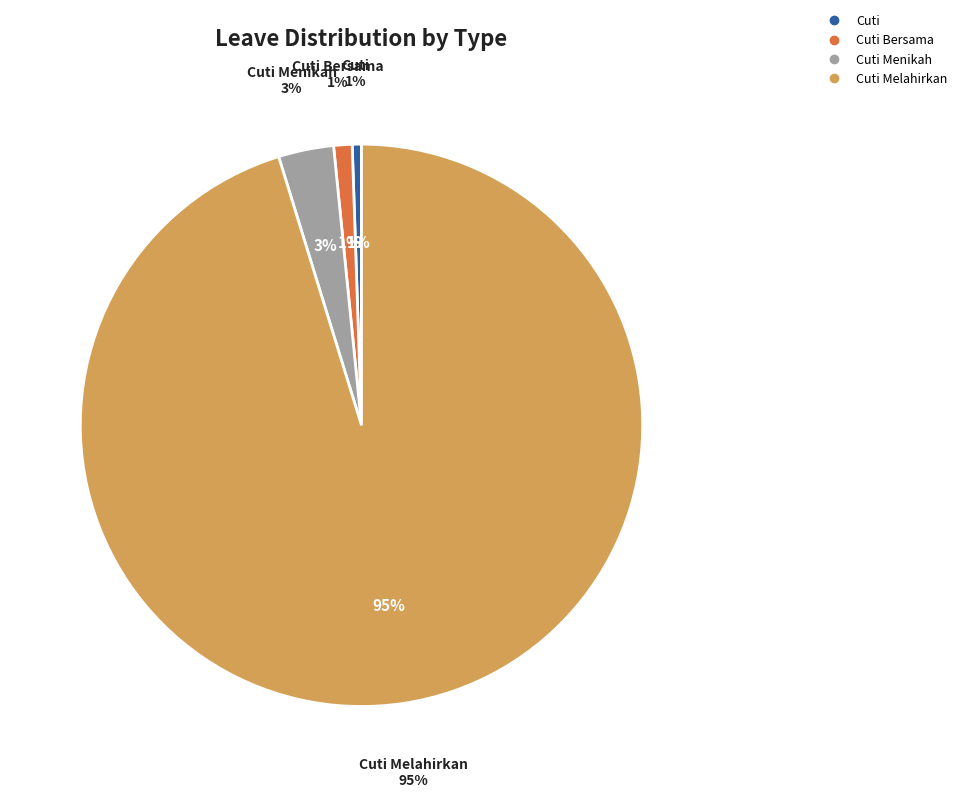

True or false: Cuti Melahirkan accounts for 99% of the total.

False